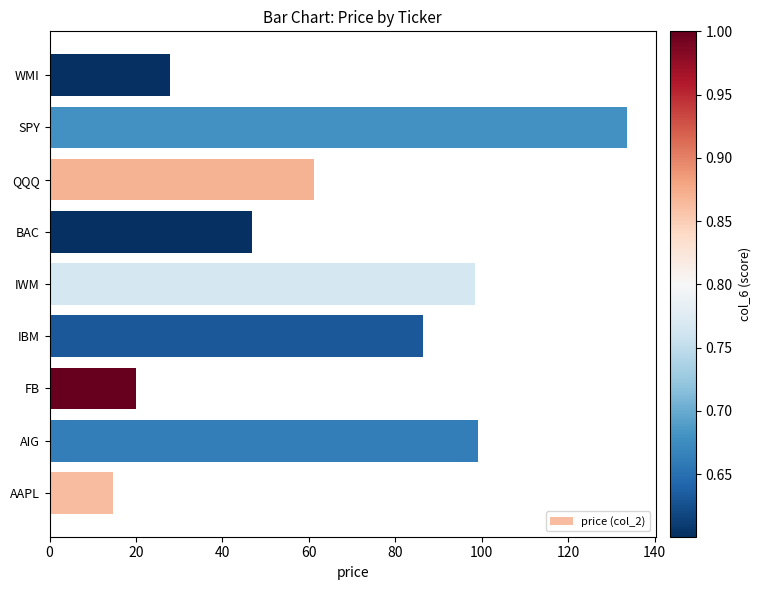

What is the difference between the maximum and minimum values?

118.9